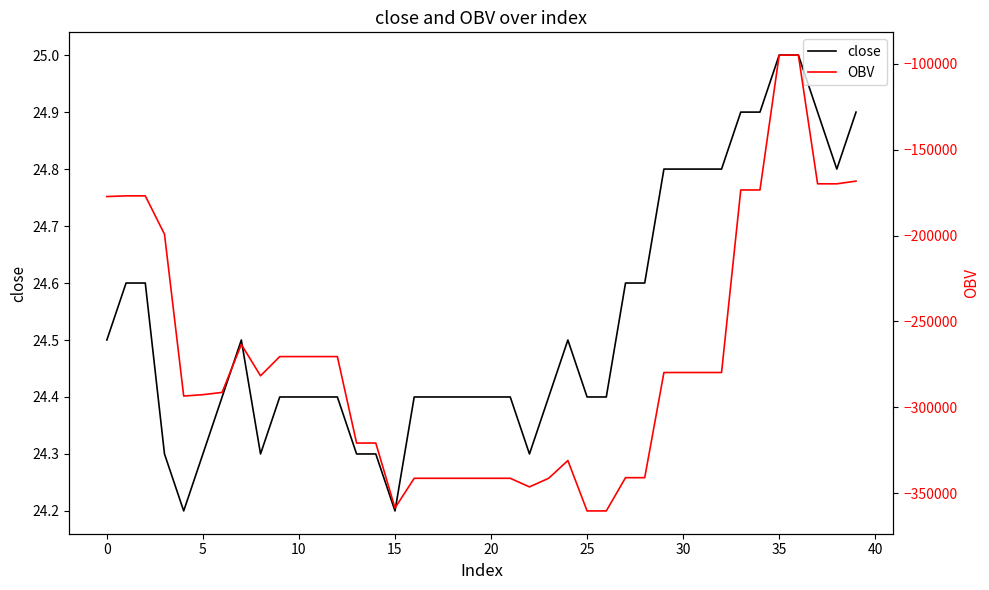

Reading right to left, what are all the values shown in this chart?

close: 24.9	24.8	24.9	25.0	25.0	24.9	24.9	24.8	24.8	24.8	24.8	24.6	24.6	24.4	24.4	24.5	24.4	24.3	24.4	24.4	24.4	24.4	24.4	24.4	24.2	24.3	24.3	24.4	24.4	24.4	24.4	24.3	24.5	24.4	24.3	24.2	24.3	24.6	24.6	24.5
OBV: -168301.8	-169884.0	-169874.0	-94958.7	-94958.7	-173456.0	-173456.0	-279730.2	-279730.2	-279730.2	-279730.2	-340953.1	-340953.1	-360310.0	-360310.0	-330968.5	-341304.1	-346319.4	-341304.1	-341304.1	-341304.1	-341304.1	-341304.1	-341304.1	-358604.1	-320791.3	-320791.3	-270456.7	-270456.7	-270456.7	-270456.7	-281651.7	-263385.0	-291311.8	-292632.1	-293426.8	-199207.7	-176885.8	-176885.8	-177292.3